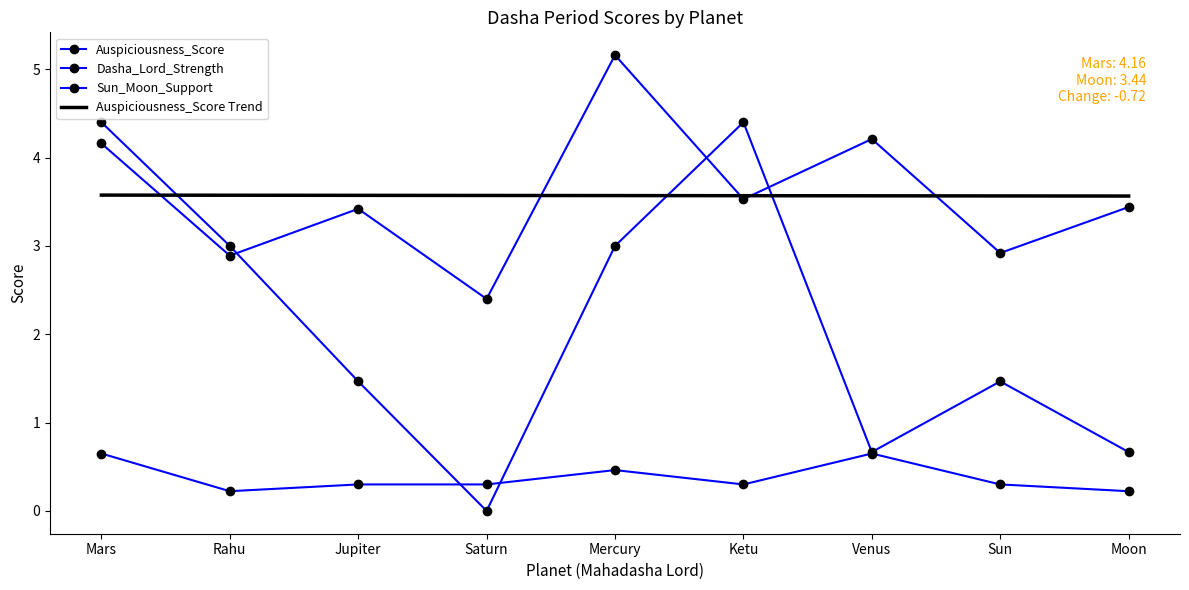

What is the difference between the Dasha_Lord_Strength values at Saturn and Mars?

4.4